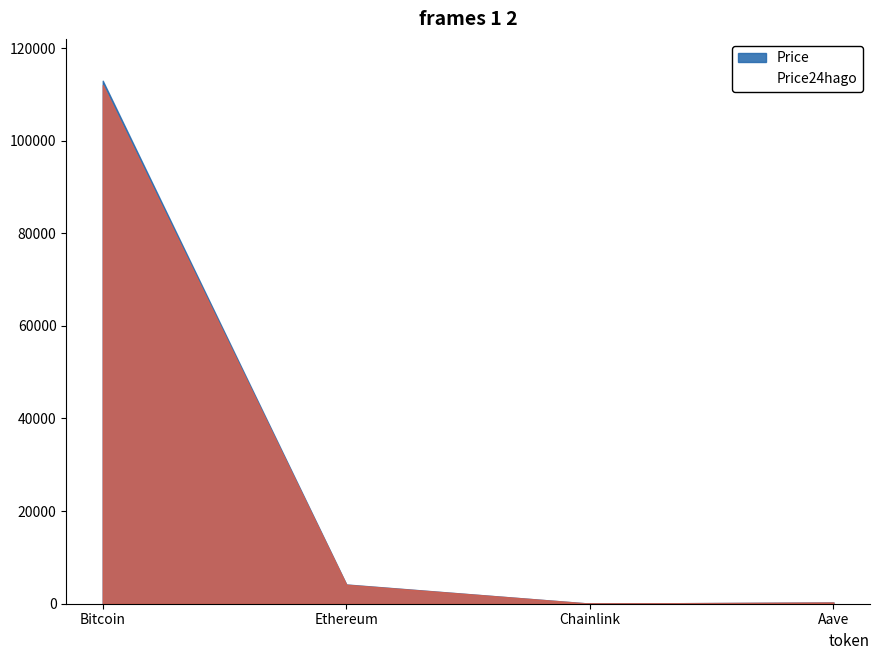

What is the total value across all series at Chainlink?

42.5